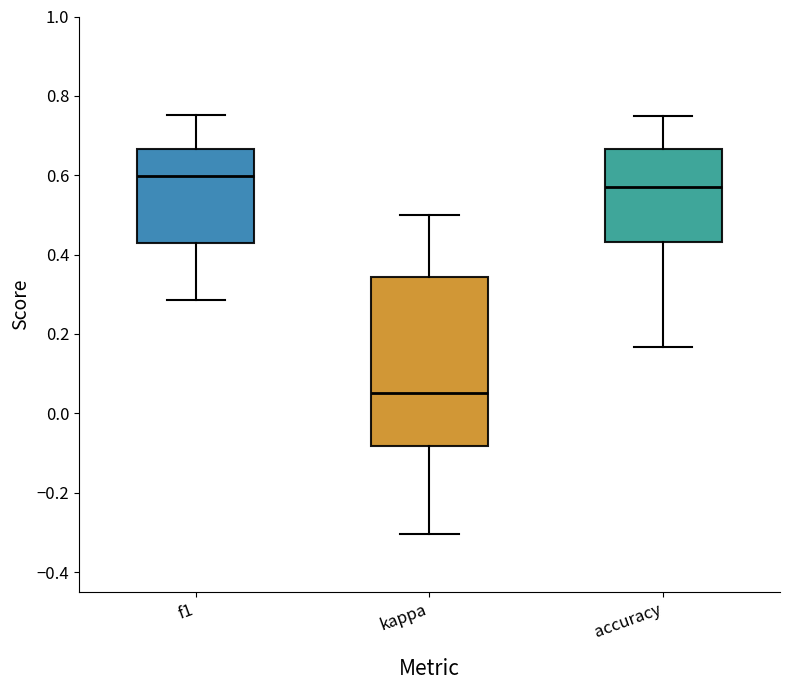

Reading left to right, read every box against the y-axis: the position of its median line, the range the box covers, and the ends of its whiskers. The values are not printed on the chart, so give them approximately, as read against the axis.

f1: median 0.60, box 0.42 to 0.66, whiskers 0.28 to 0.76
kappa: median 0.06, box -0.08 to 0.34, whiskers -0.30 to 0.50
accuracy: median 0.56, box 0.44 to 0.66, whiskers 0.16 to 0.76